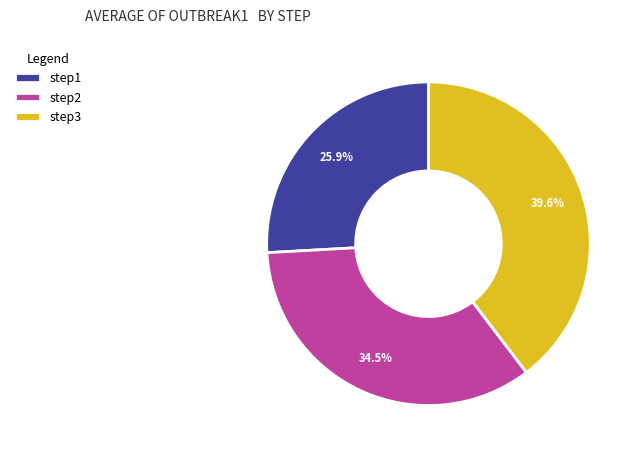

How many segments does this pie chart have?

3